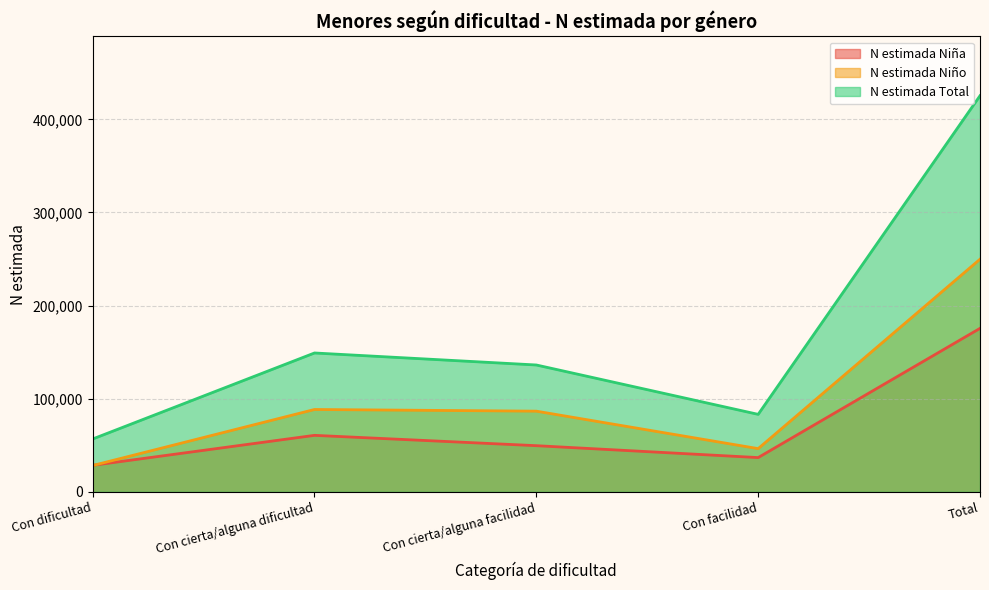

At which category does the chart reach its minimum across all series?

Con dificultad